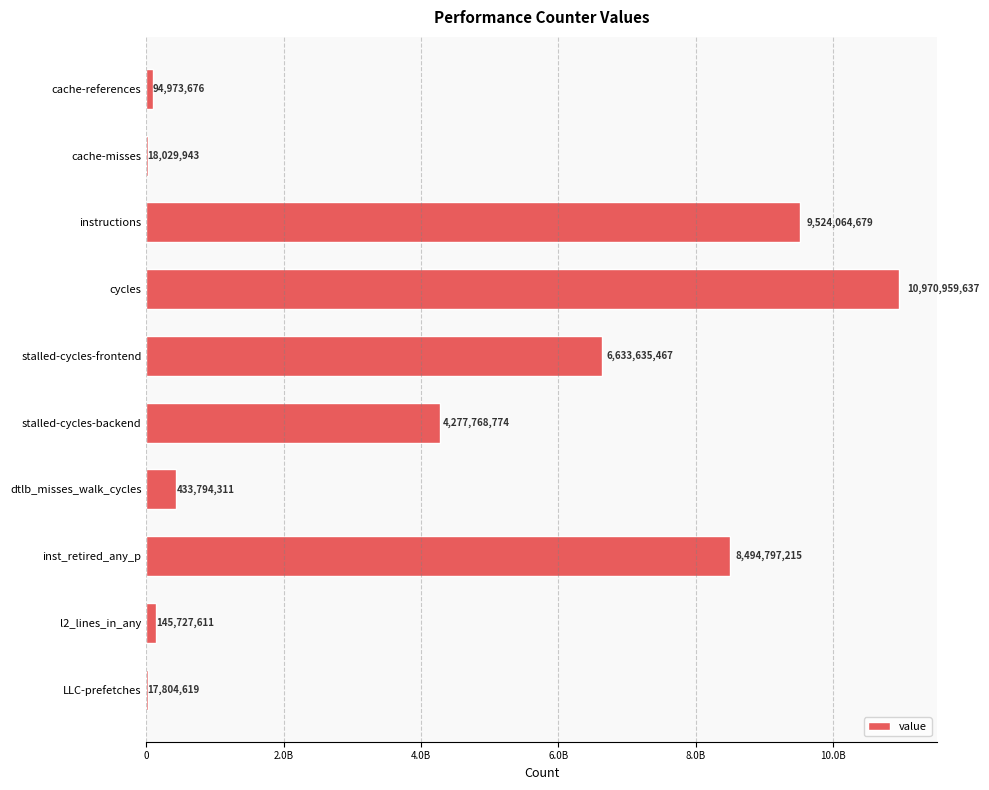

At which category does the chart reach its peak across all series?

cycles